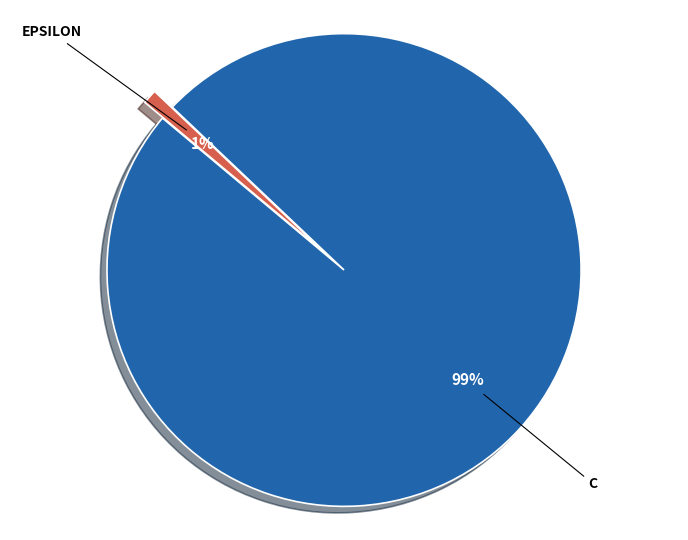

To the nearest percent, what is the difference between the largest and smallest slice percentages?

98%